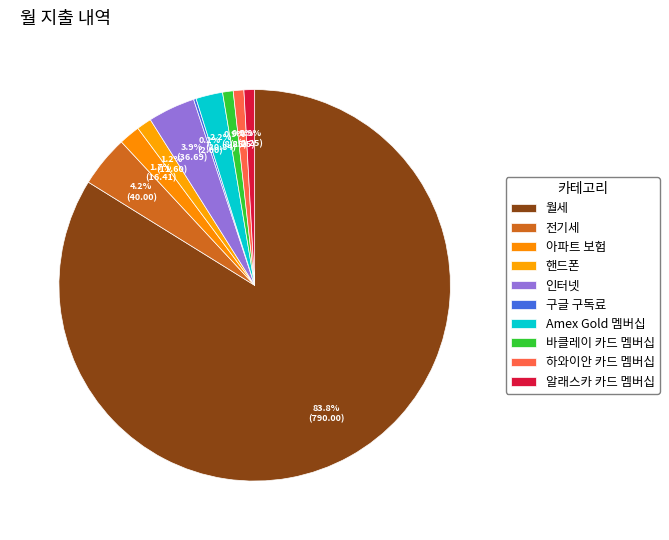

How many slices are in this pie chart?

10